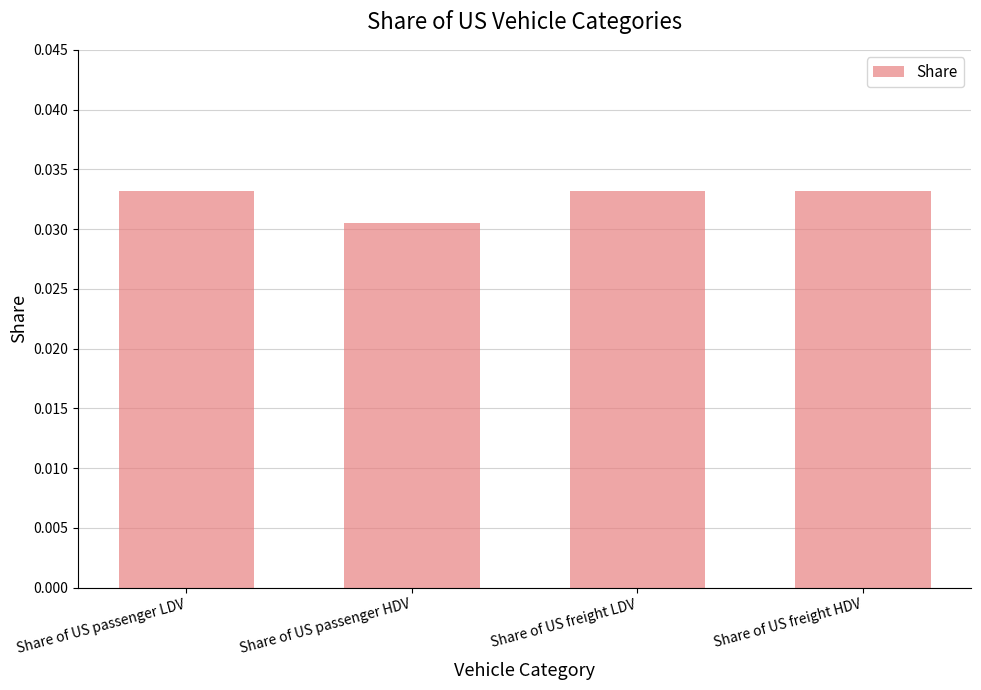

At which label is the value closest to 0?

Share of US passenger HDV